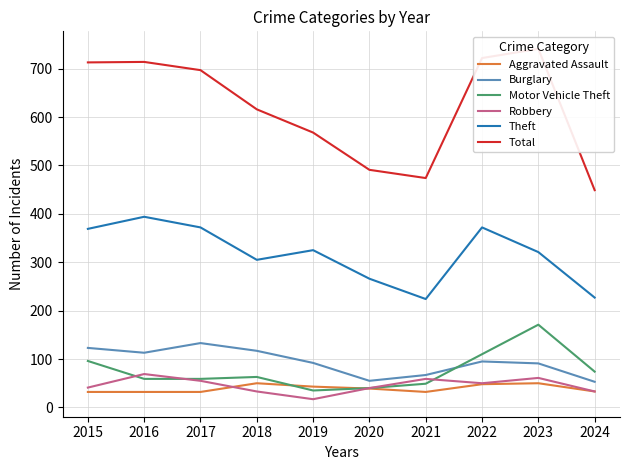

True or false: Burglary and Aggravated Assault intersect in this chart.

False